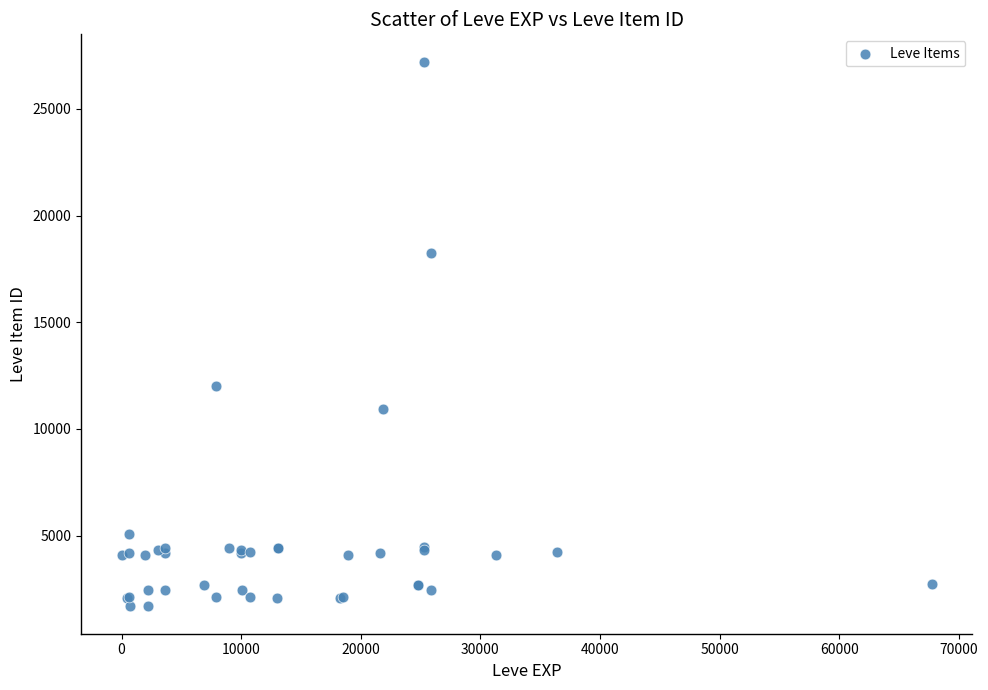

What Y value in the scatter plot is closest to 14448?

12018